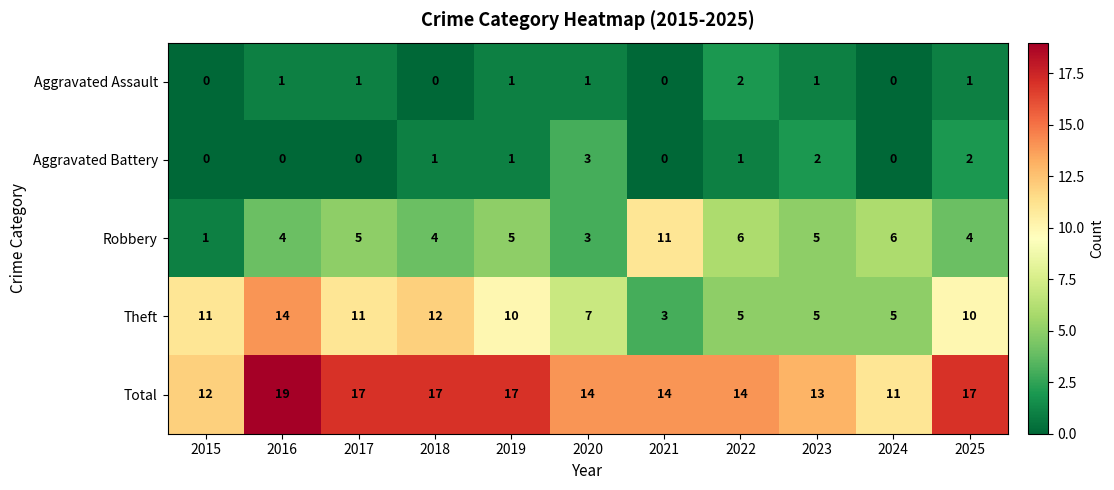

What is the sum of all Aggravated Battery values?

10